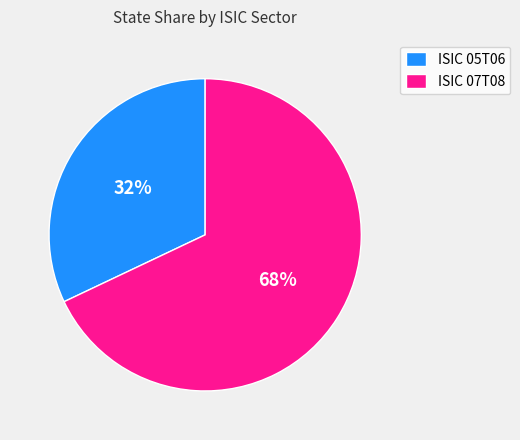

To the nearest percent, what is the combined percentage of ISIC 05T06 and ISIC 07T08?

100%